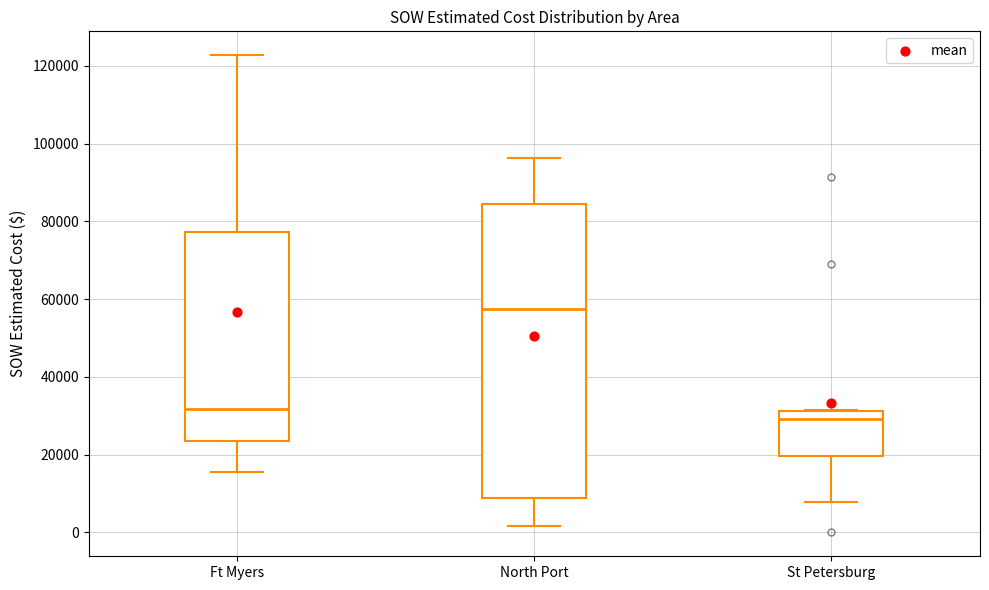

Comparing the boxes themselves (not the whiskers), which one is the tallest?

North Port